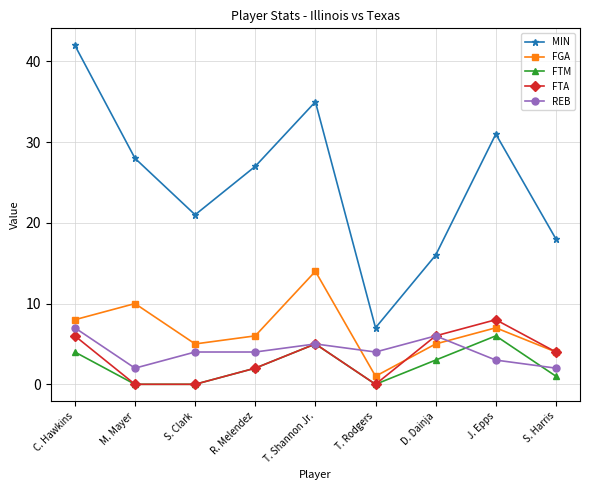

Where does the REB series first go above 4?

C. Hawkins